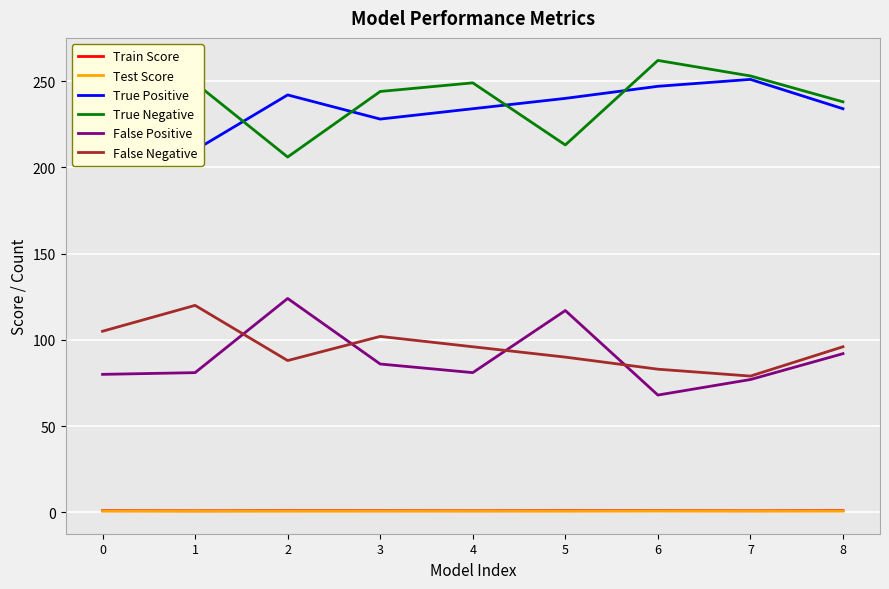

How many lines are shown in the chart?

6